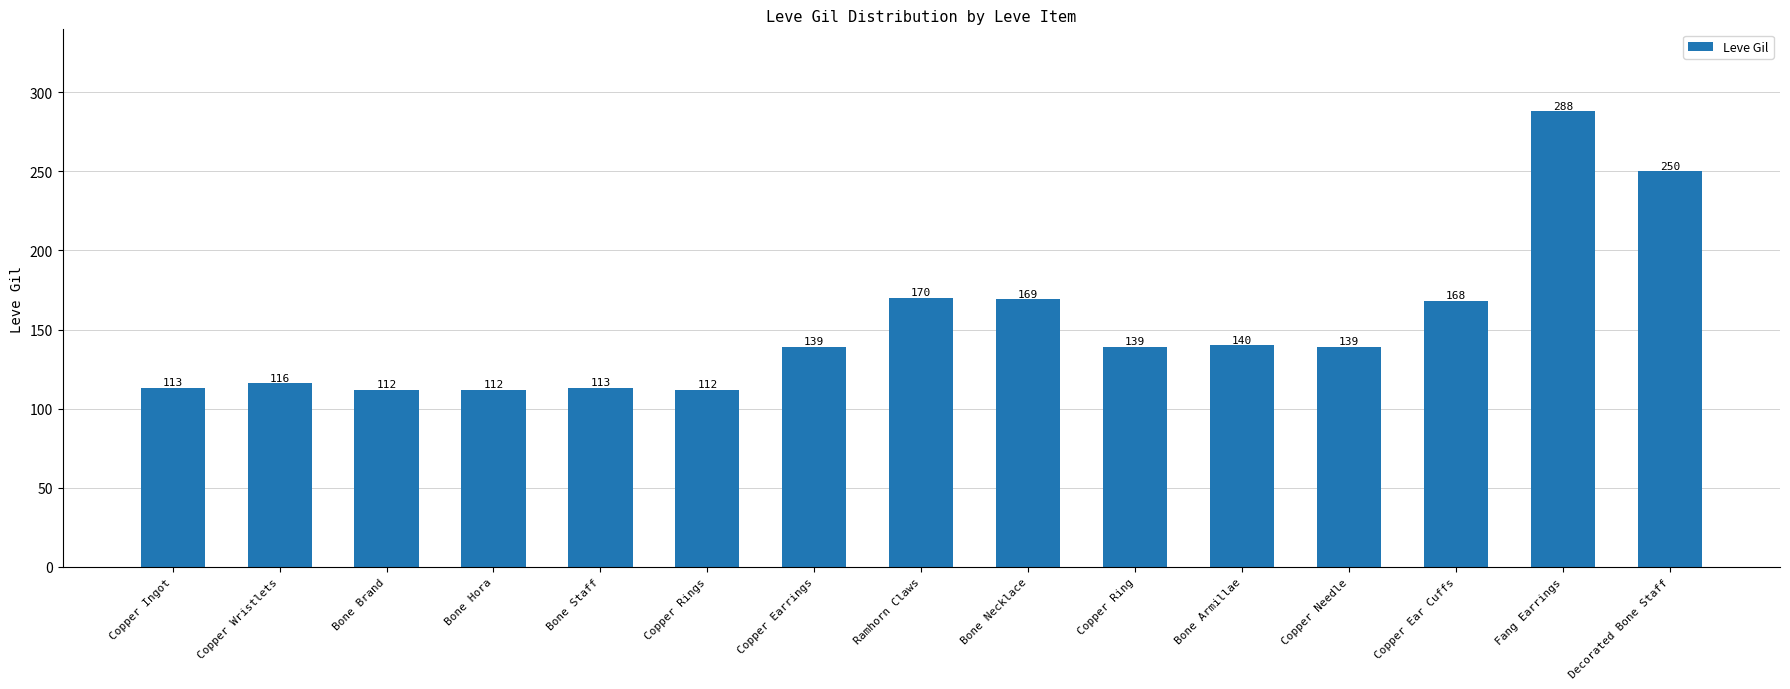

Count the number of data series in this chart.

1